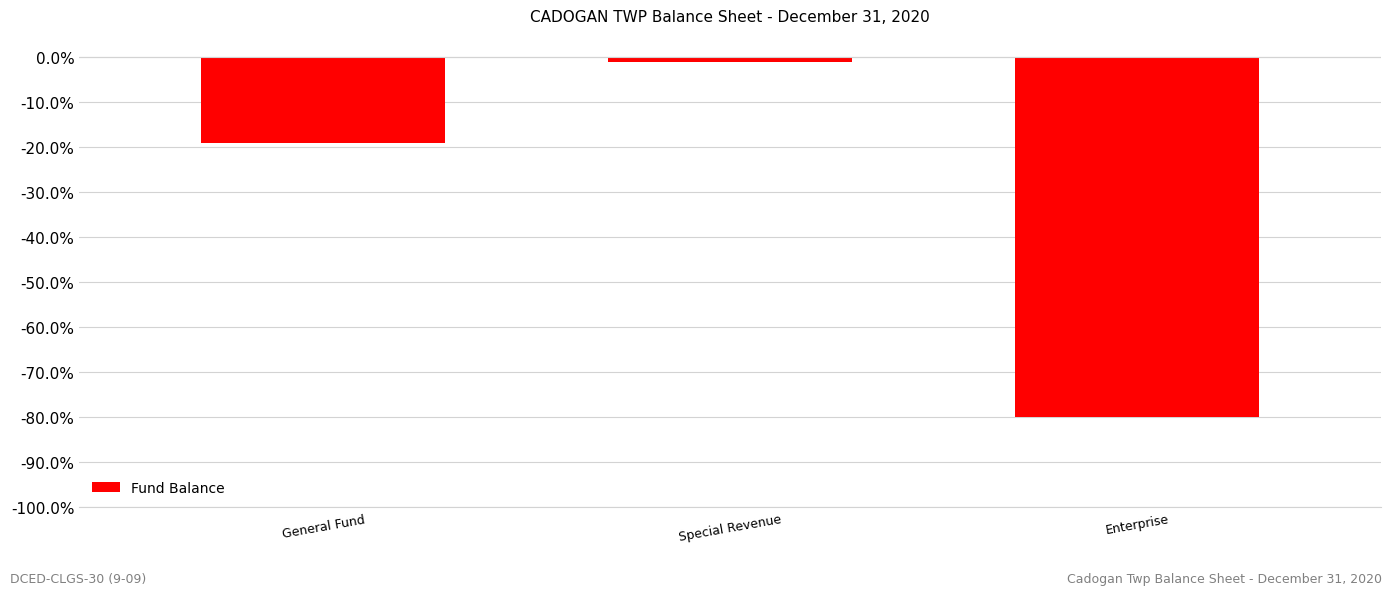

At which label is the value closest to -40?

General Fund